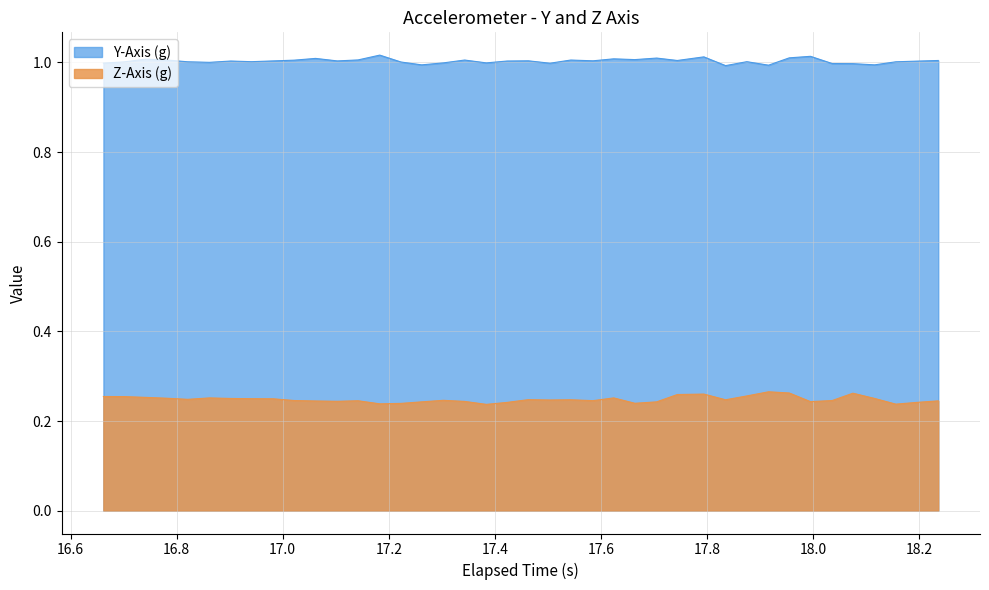

List the series in order of their peak value, lowest first.

Z-Axis (g), Y-Axis (g)